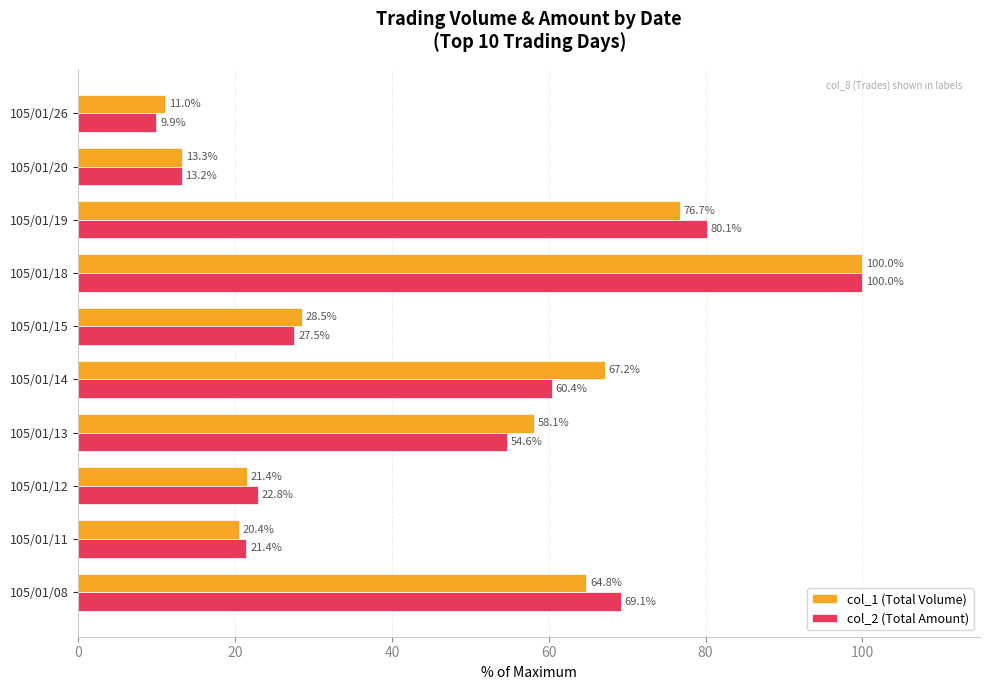

Is it true that col_1 (Total Volume) equals 13.3 at 105/01/20?

True